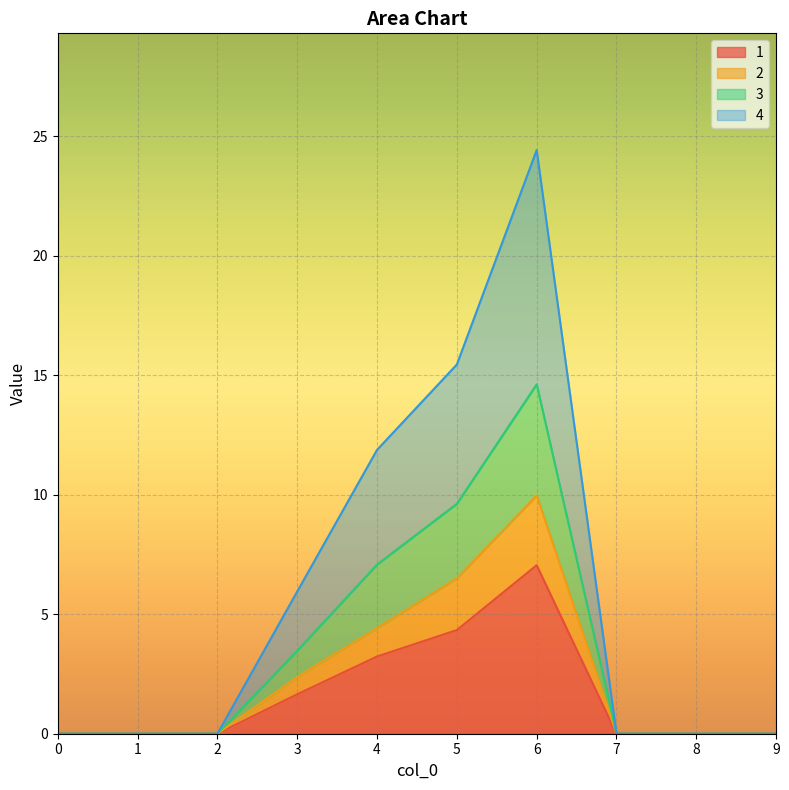

The 2 series shows 0.0 at 0. True or false?

True